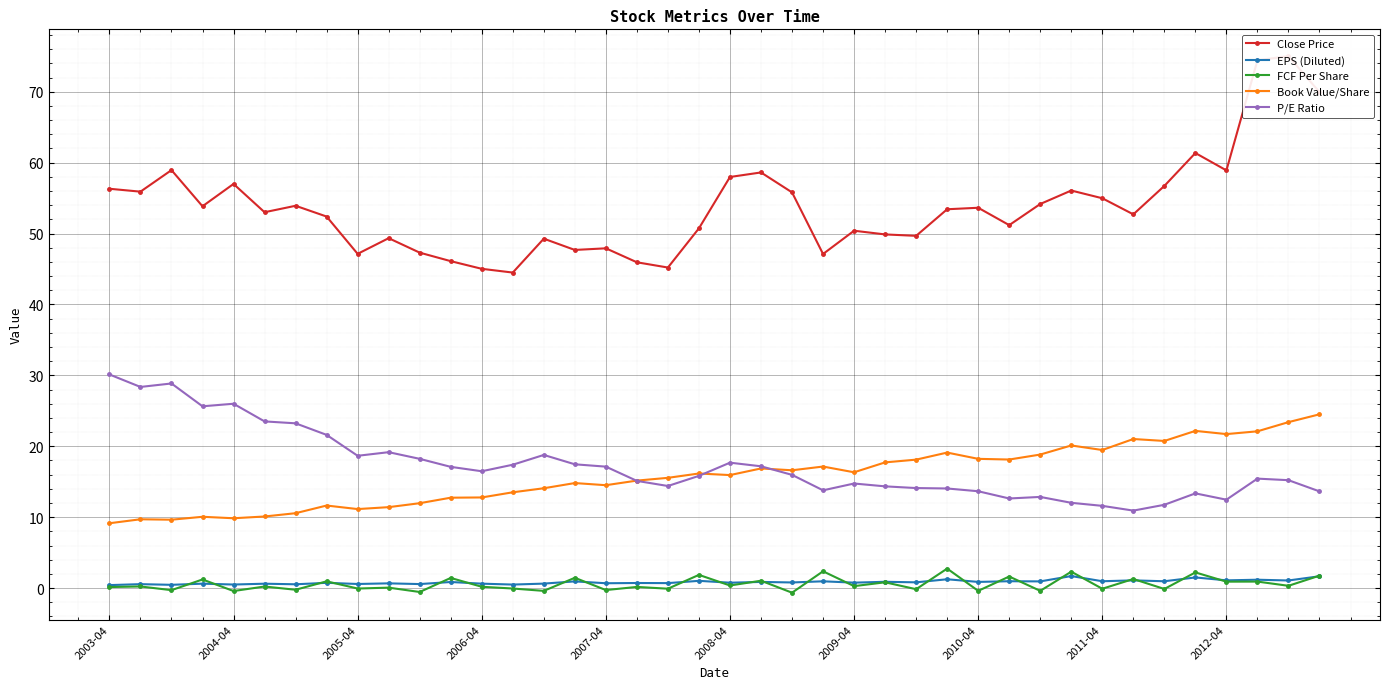

The P/E Ratio series shows 28.1 at 2006-04. True or false?

False